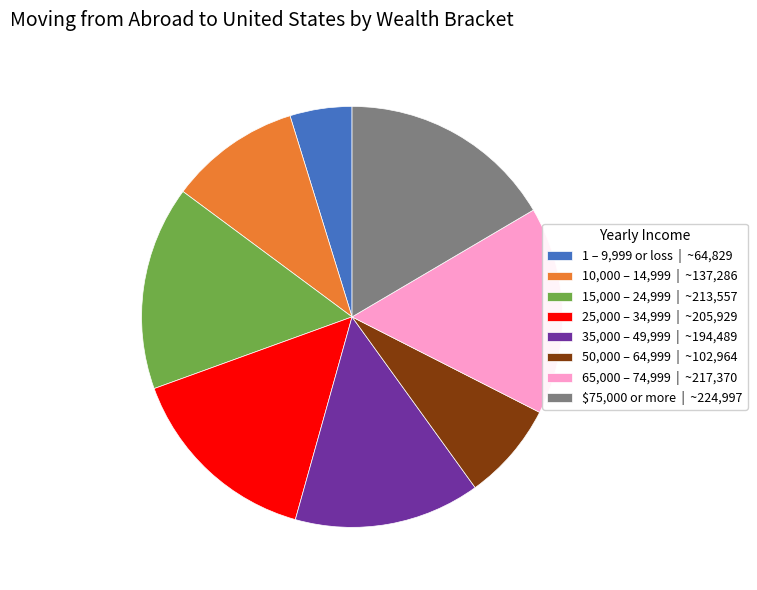

The 1 – 9,999 or loss | ~64,829 slice represents 17% of the pie. True or false?

False